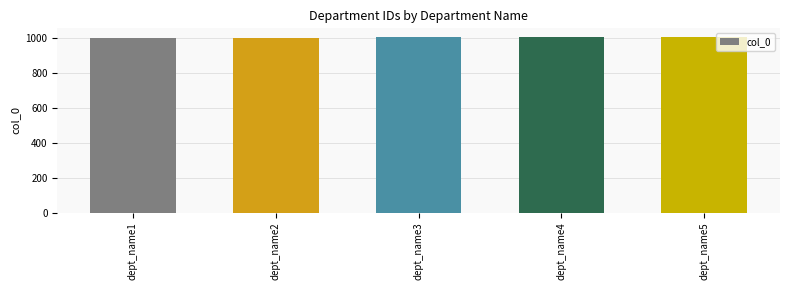

What value does the data have at dept_name3?

1003